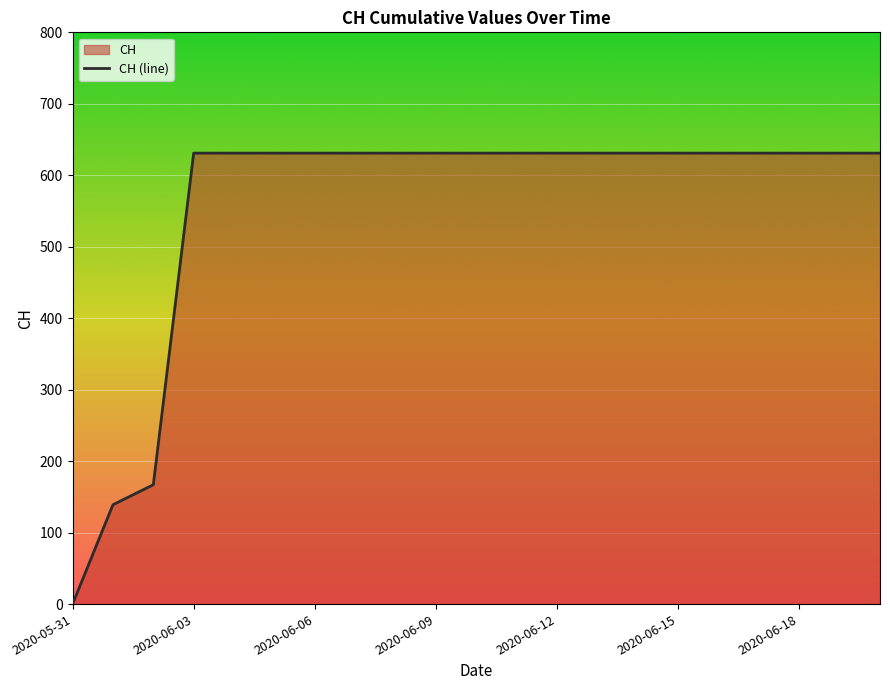

What value does the data have at 2020-06-13, to the nearest 100?

600